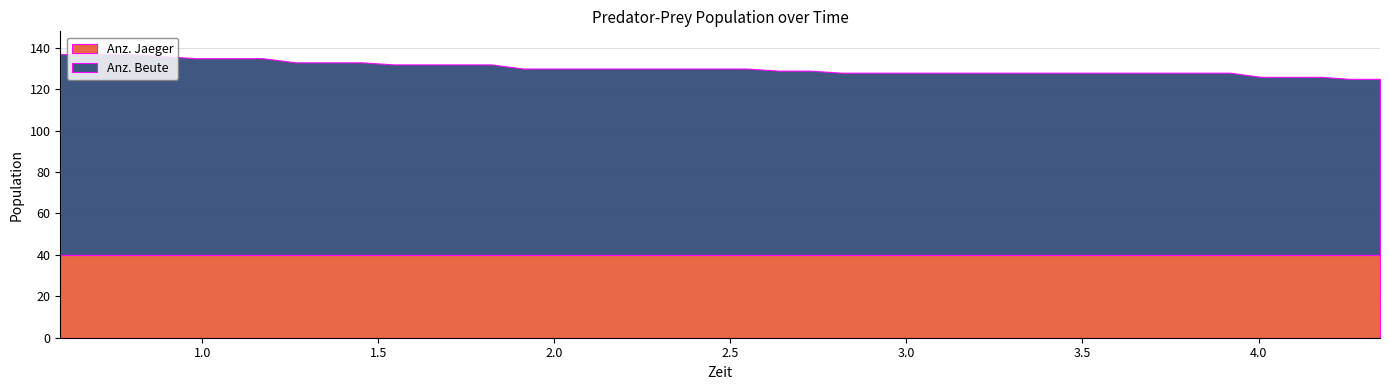

List the series in order of their overall mean, lowest first.

Anz. Jaeger, Anz. Beute